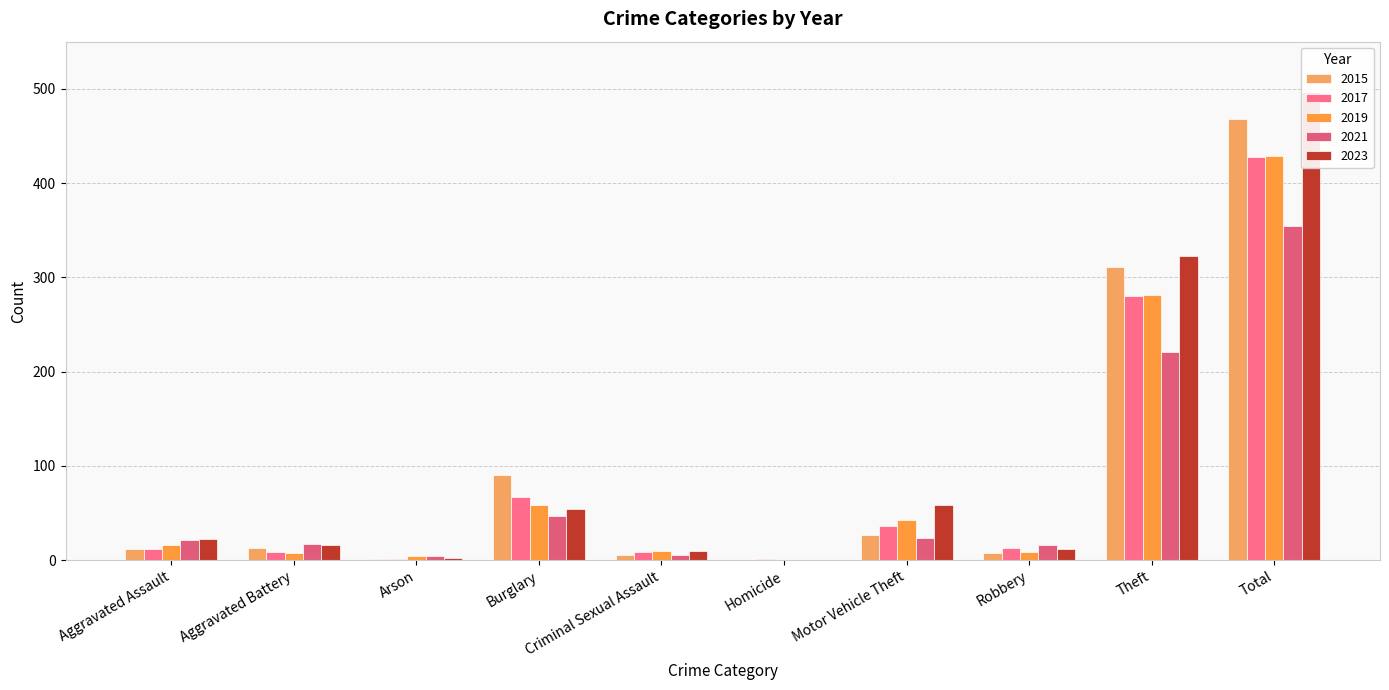

At how many categories does at least one series exceed 157?

2